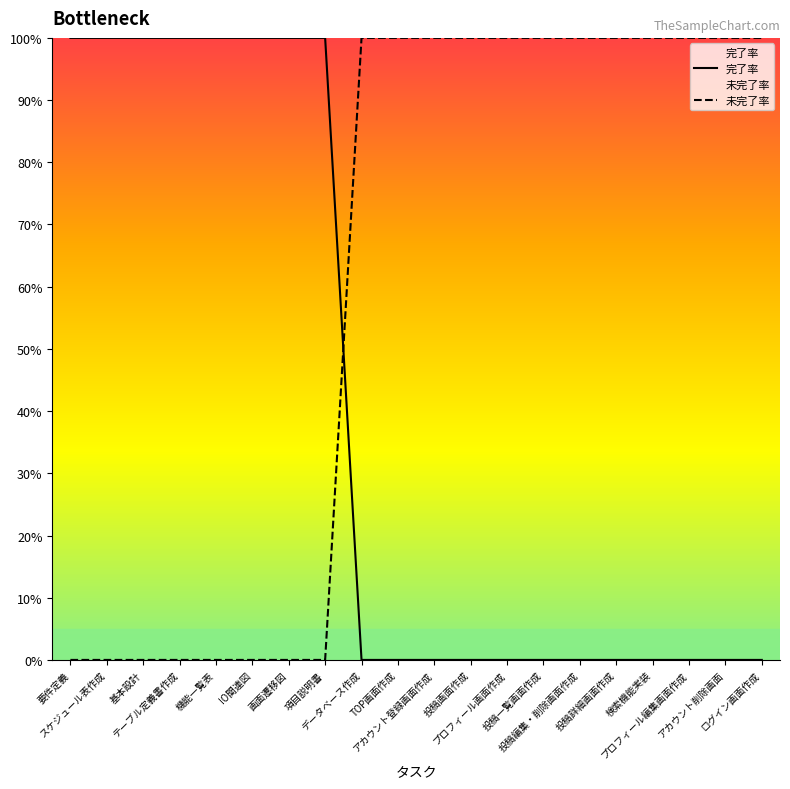

At how many categories does at least one series exceed 28?

20